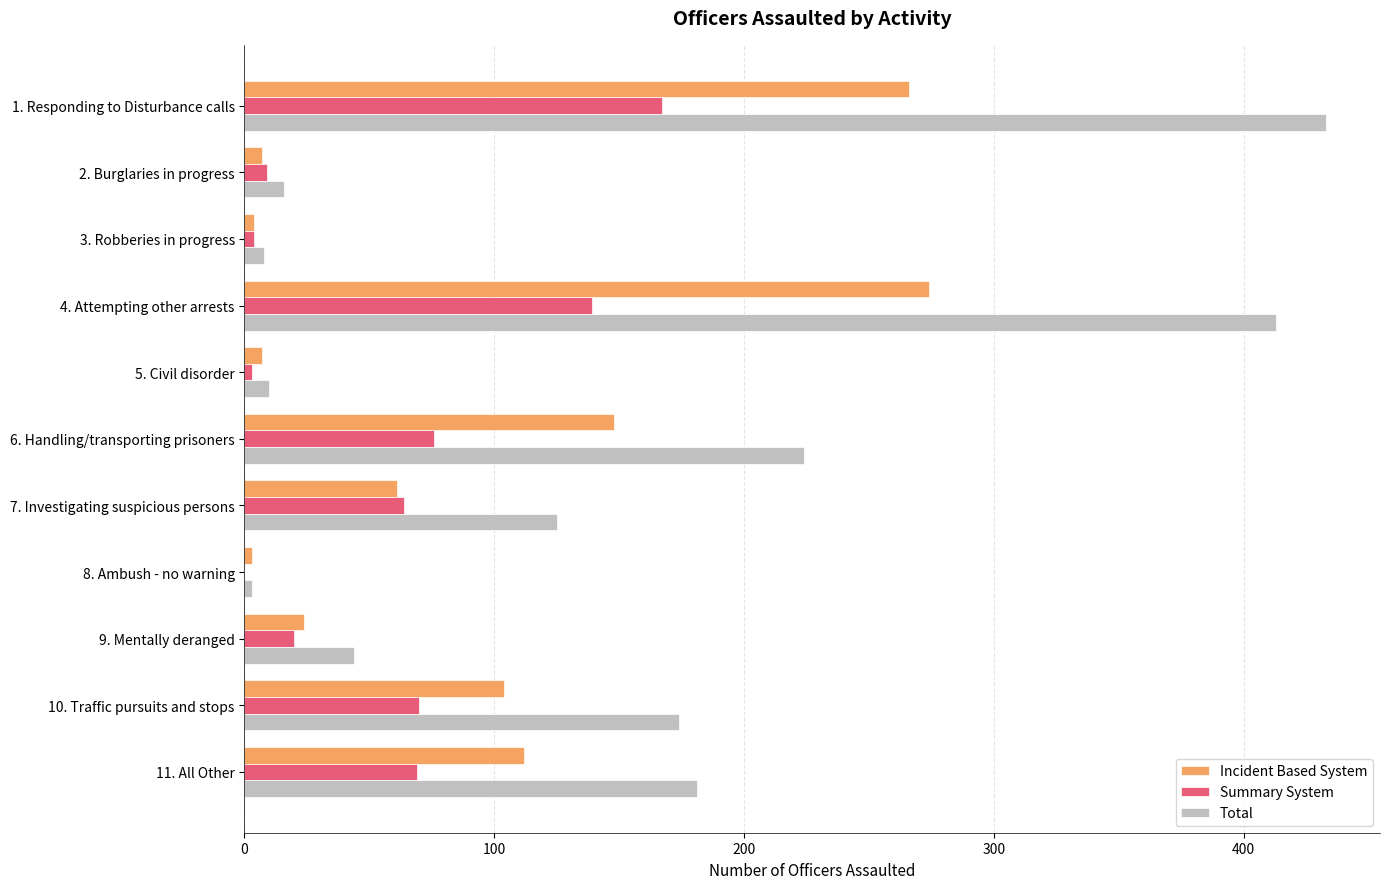

Which series changed the most between 7. Investigating suspicious persons and 8. Ambush - no warning?

Total